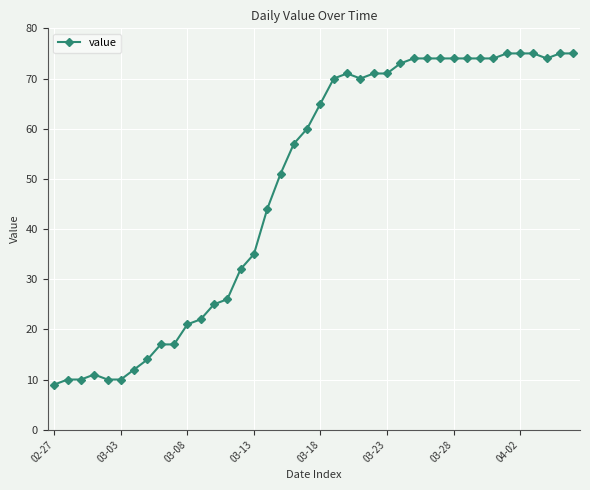

True or false: the data has more than 0 interior local peaks.

True